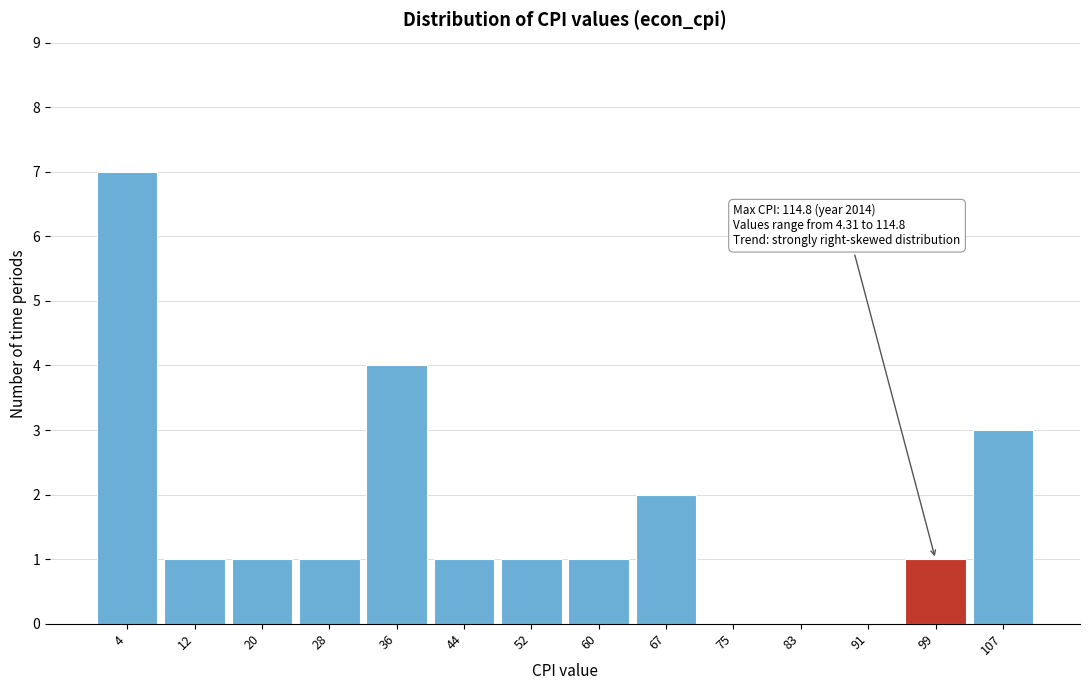

Reading left to right, transcribe all the data shown in this chart.

4=7	12=1	20=1	28=1	36=4	44=1	52=1	60=1	67=2	75=0	83=0	91=0	99=1	107=3